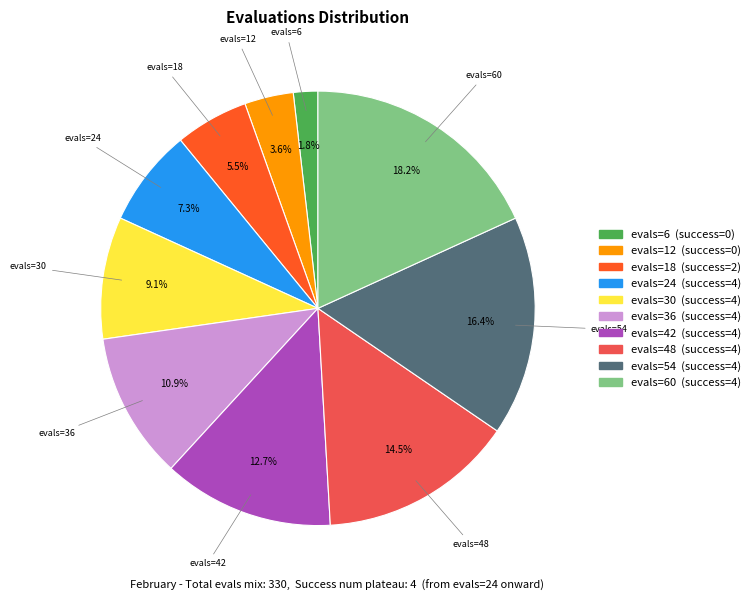

Is there any slice that represents more than half of the pie?

No